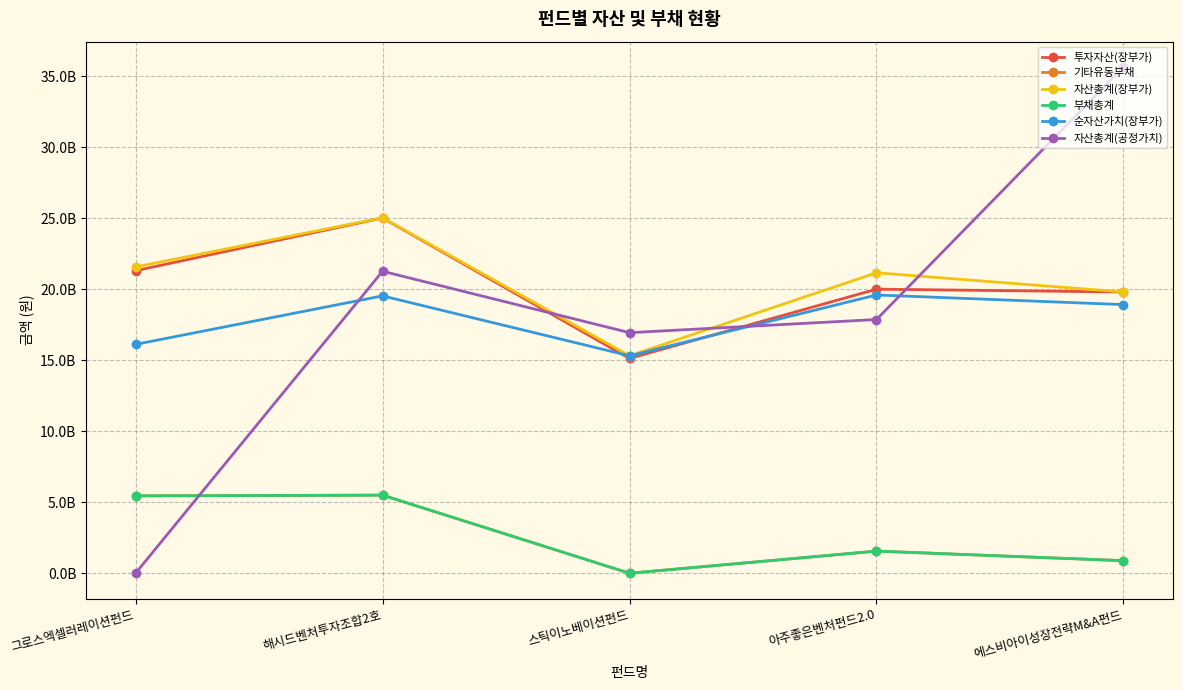

Does the chart have visible grid lines?

Yes